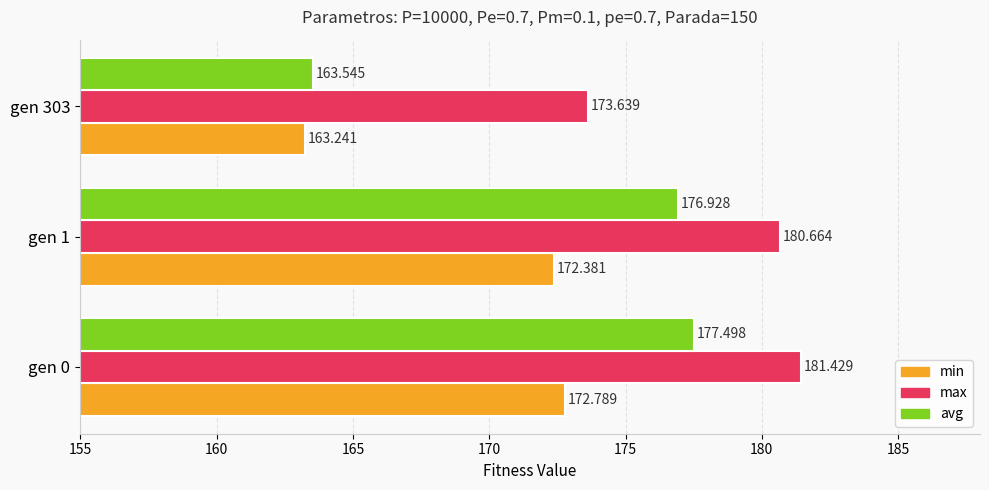

List the series in order of their overall mean, highest first.

max, avg, min